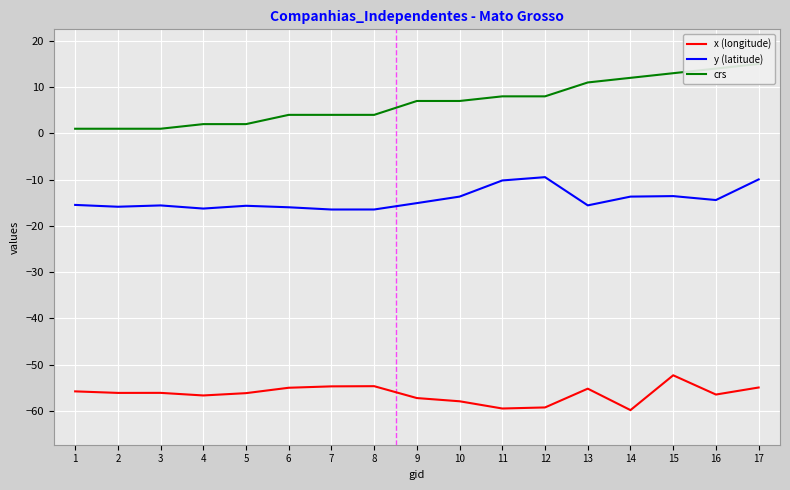

What is the average value of the y (latitude) series?

-14.3